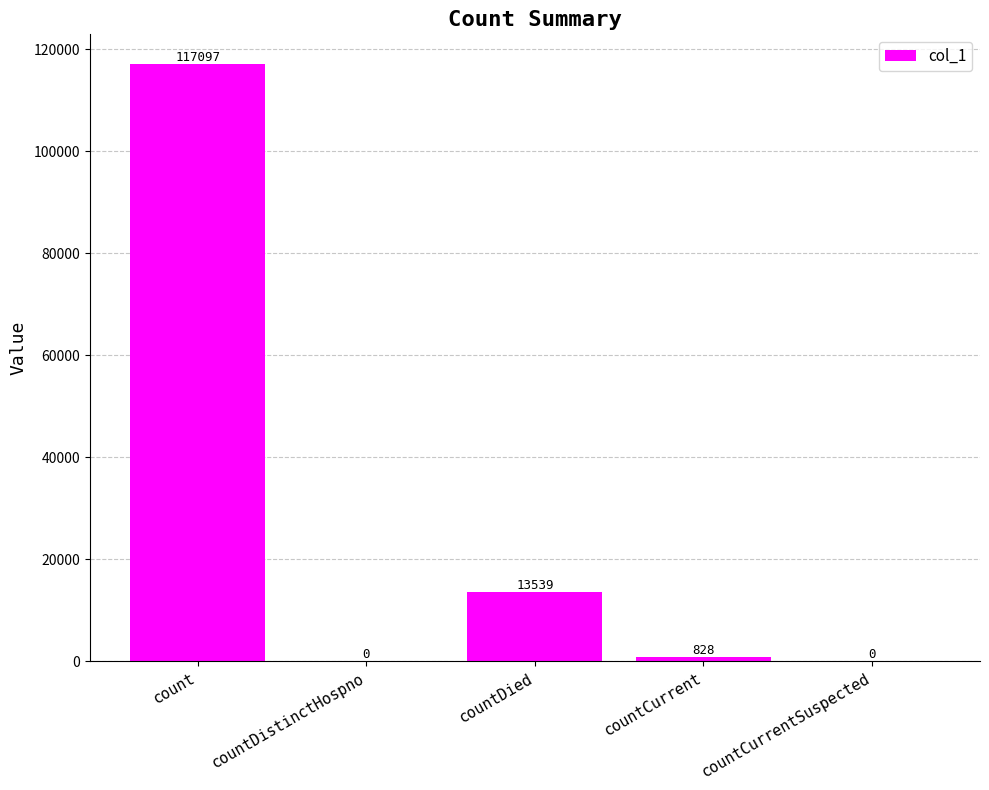

What is the greatest value displayed?

117097